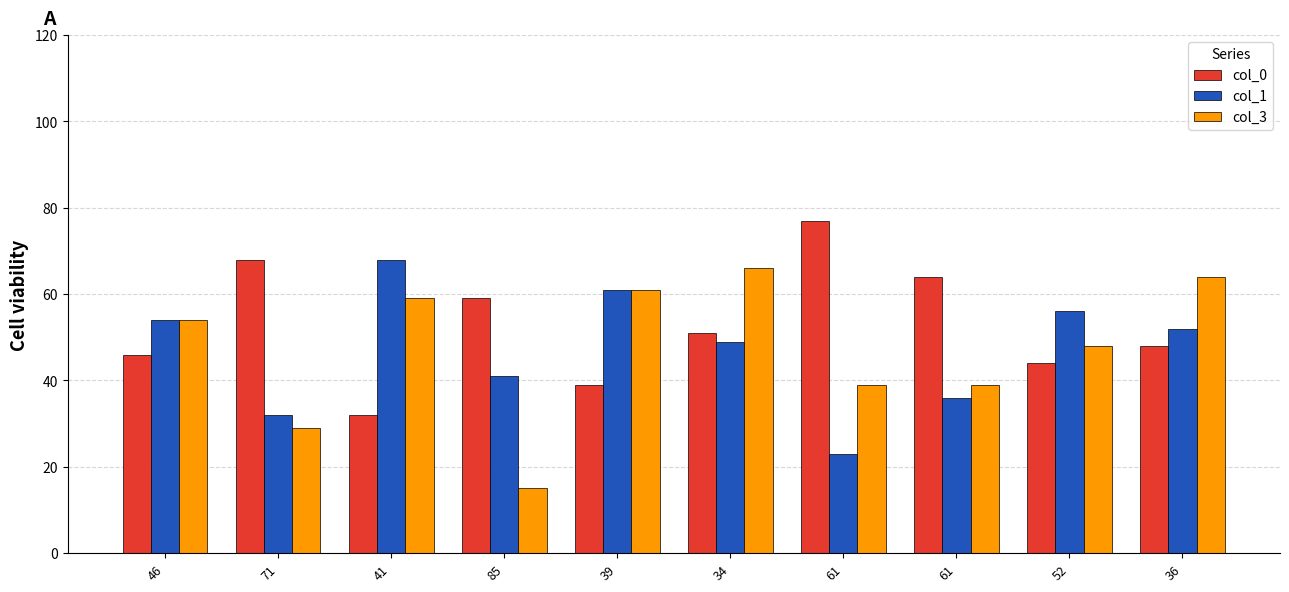

At which label does col_3 reach its peak?

34